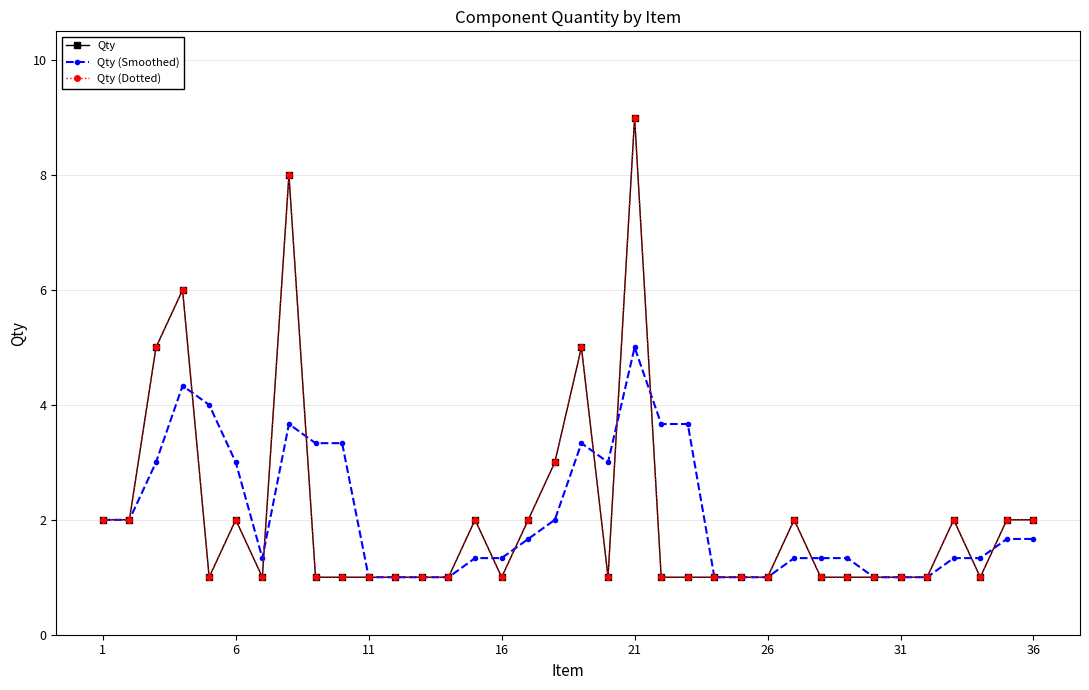

True or false: Qty (Dotted) and Qty intersect in this chart.

False